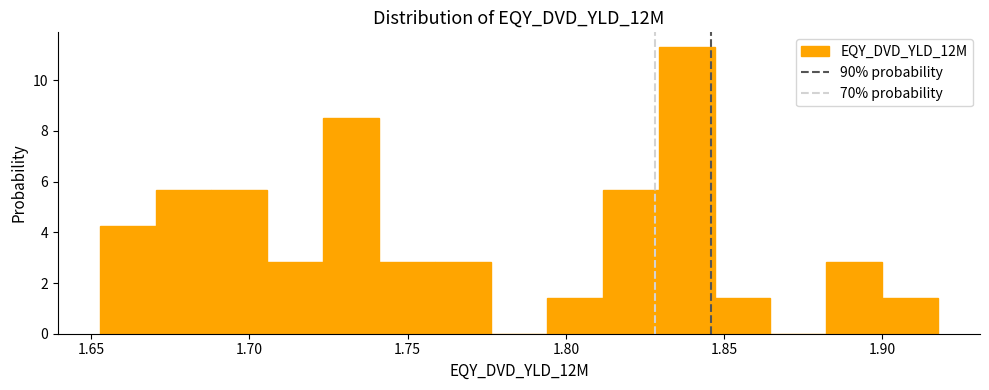

Around what value on the x-axis is the tallest bar? Give the approximate position of its centre, as read against the axis.

1.840